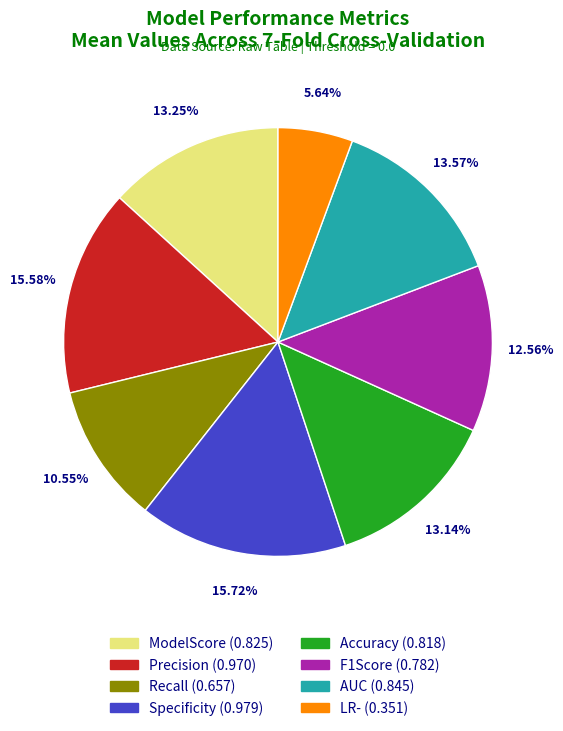

How much of the chart is everything except ModelScore?

86.8%